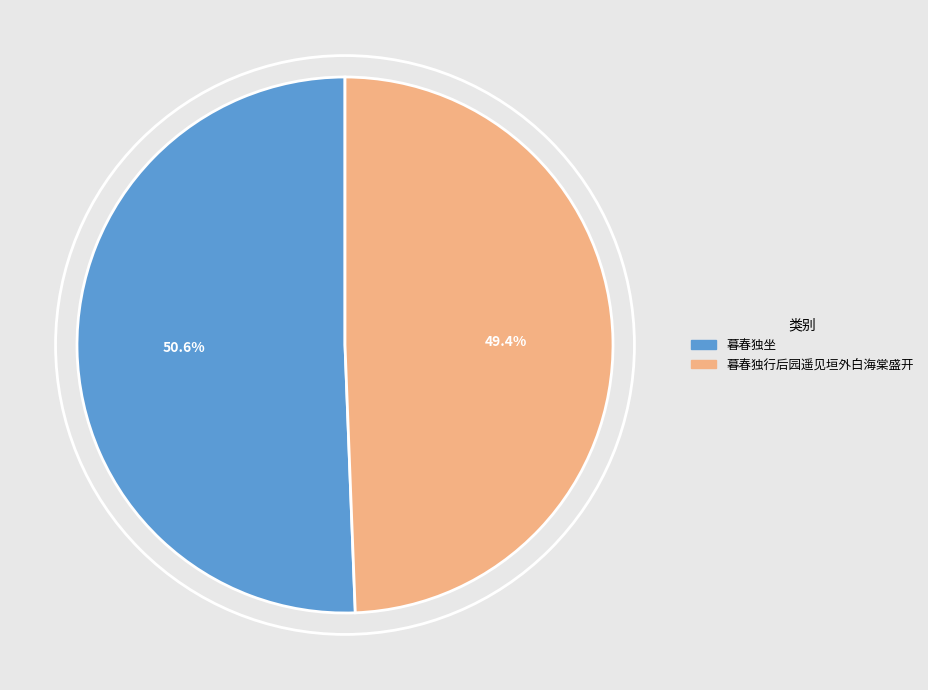

To the nearest percent, what percentage of the pie is 暮春独行后园遥见垣外白海棠盛开?

49%